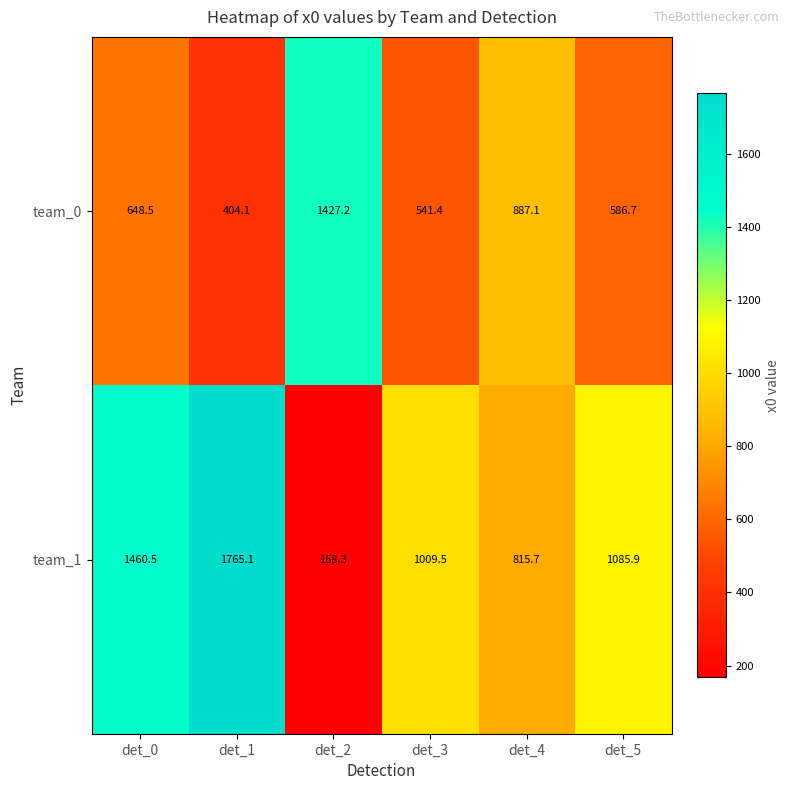

Is it true that team_0 equals 648.5 at det_0?

True